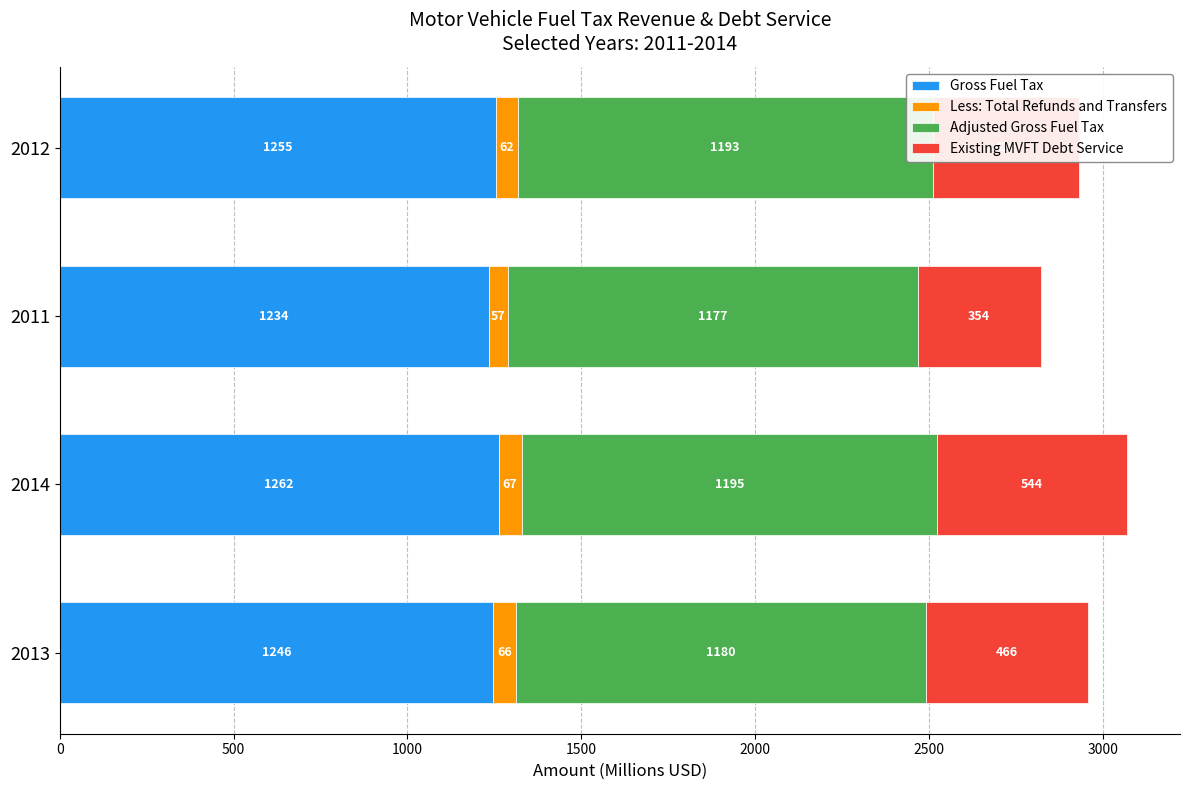

The Gross Fuel Tax series shows 2079.1 at 2012. True or false?

False